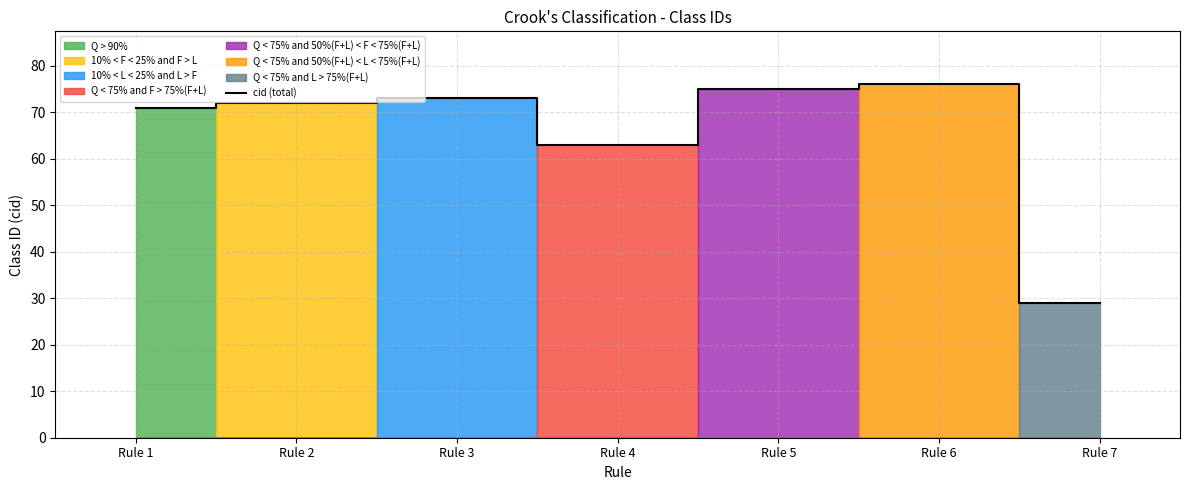

What is the greatest value displayed?

76